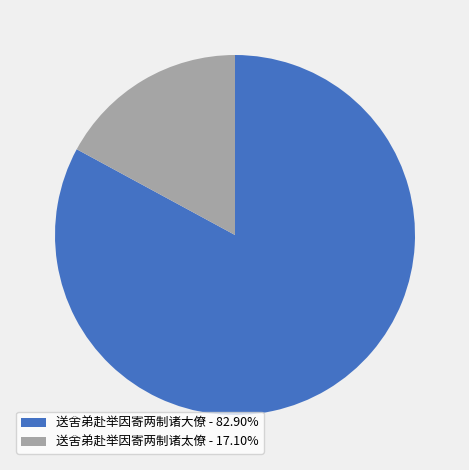

What is the largest slice in the pie chart?

送舍弟赴举因寄两制诸大僚